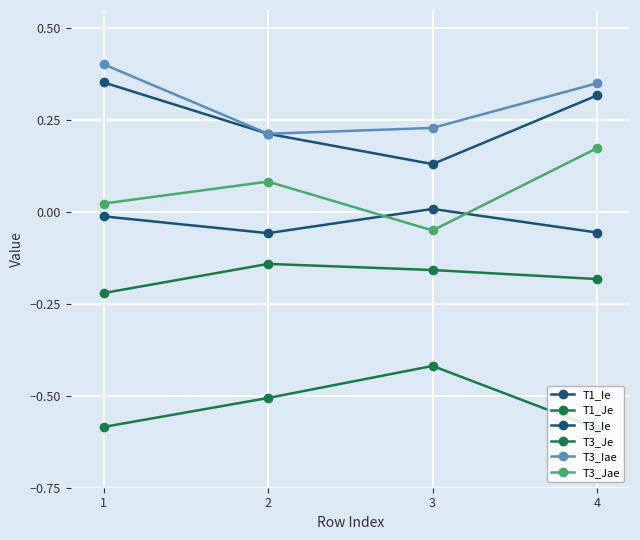

How many distinct data groups are displayed?

6